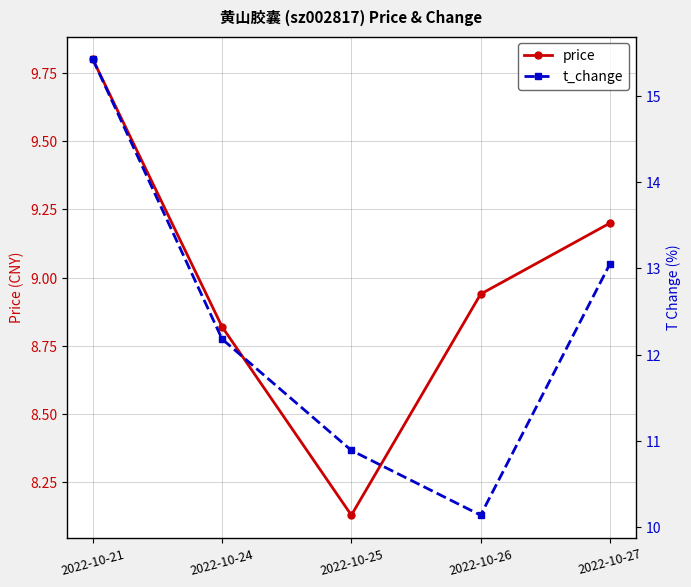

The value of t_change at 2022-10-25 is 3.6. True or false?

False